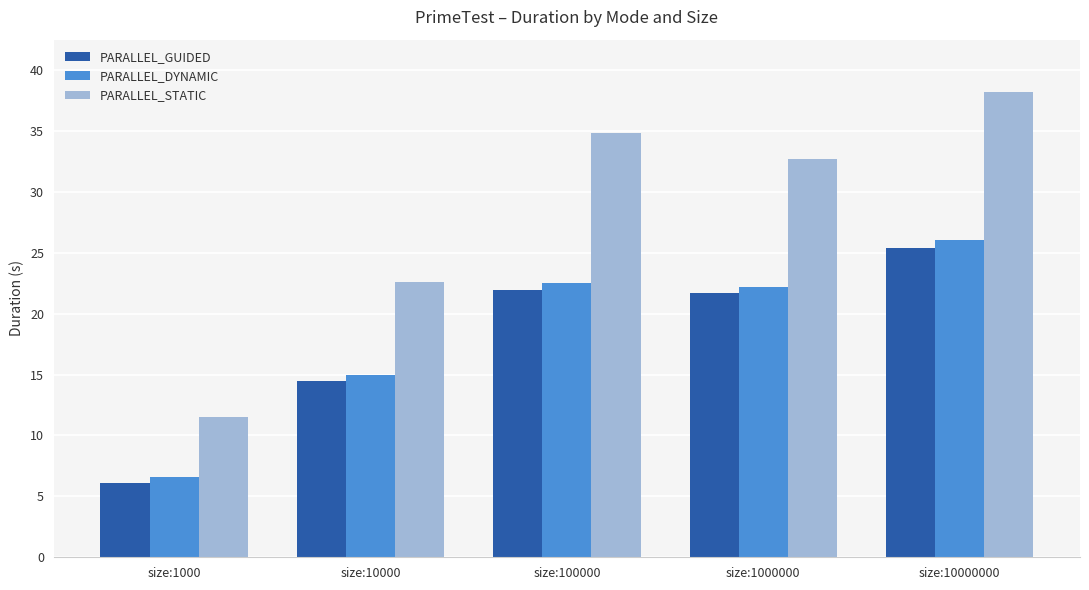

How many bars are there in total?

15